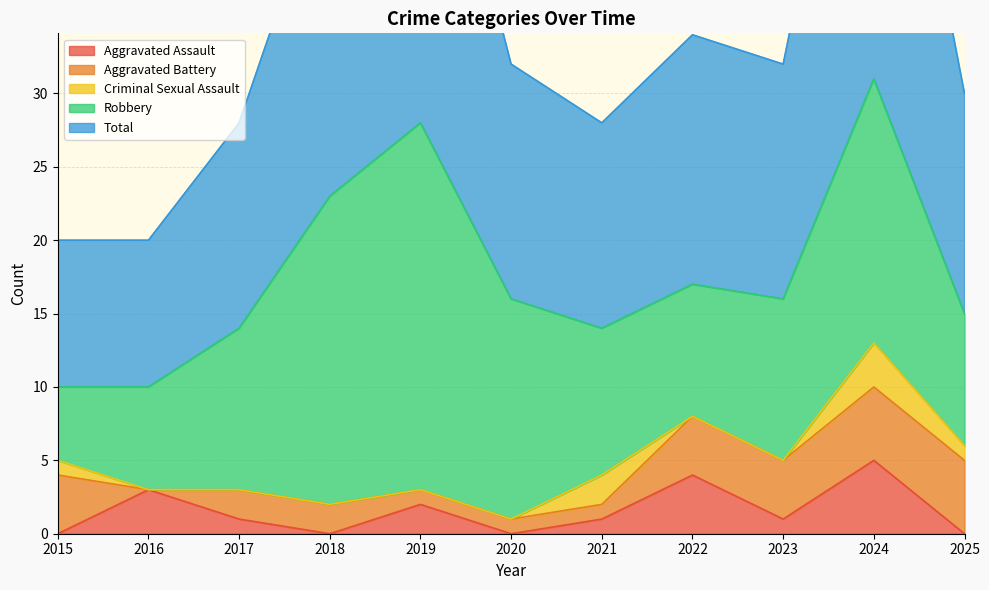

True or false: Aggravated Battery has a value of 2 at 2024.

False